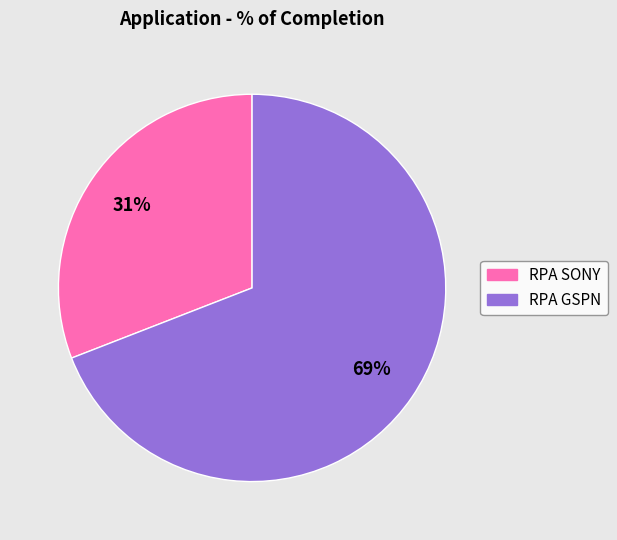

Which category has the smallest portion of the pie?

RPA SONY